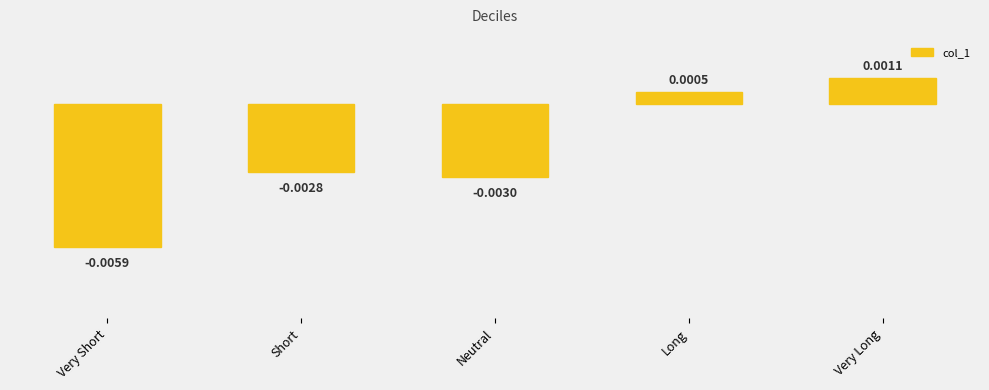

Count the number of data series in this chart.

1